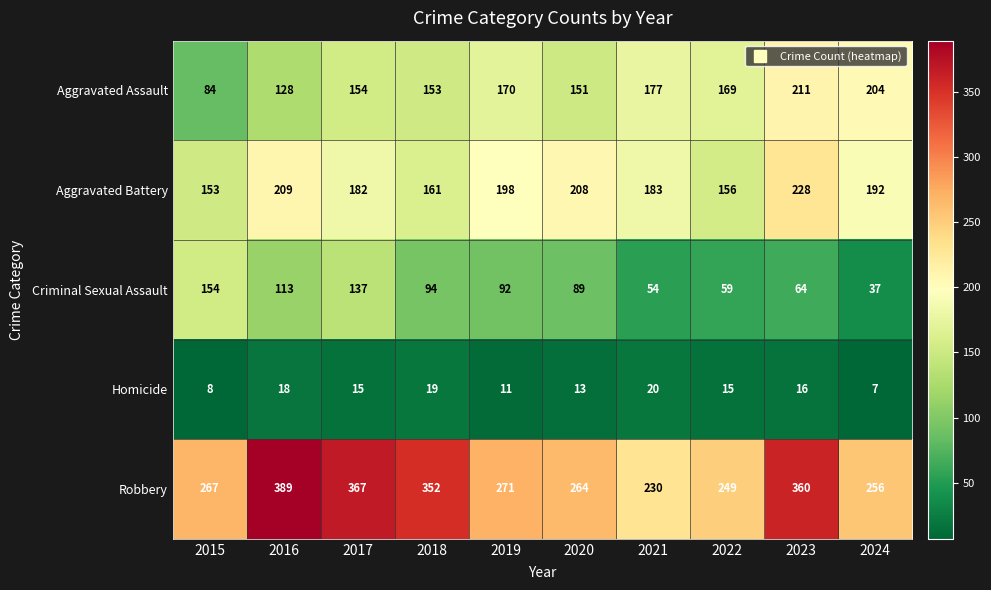

Which series has the widest spread of values?

Robbery